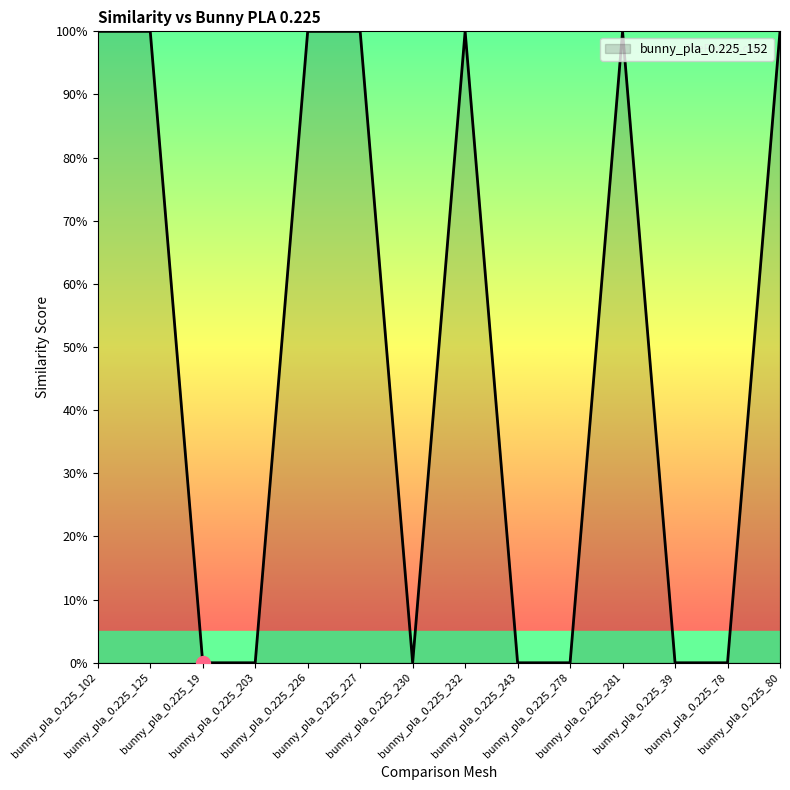

Is this an area chart (filled region under the line)?

Yes